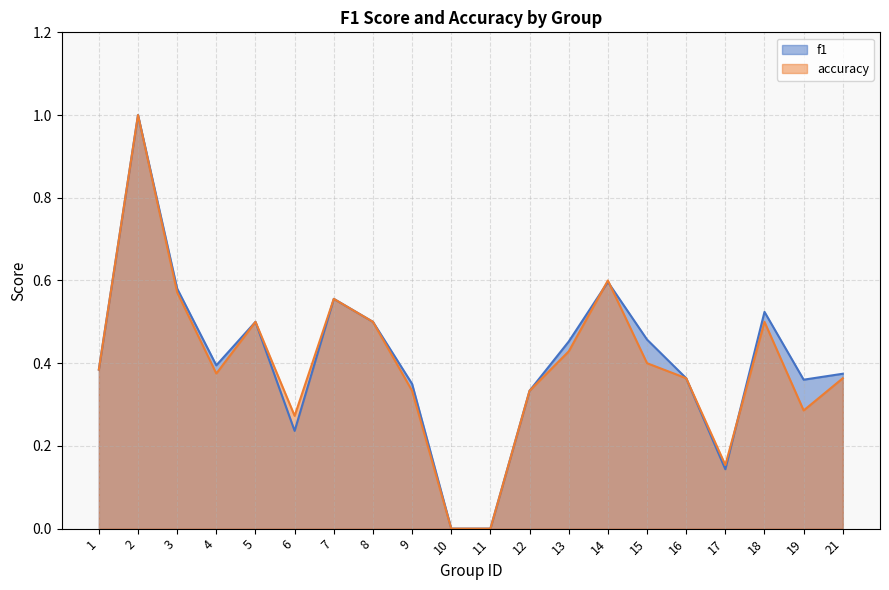

Which category has the lowest value in the accuracy series?

10